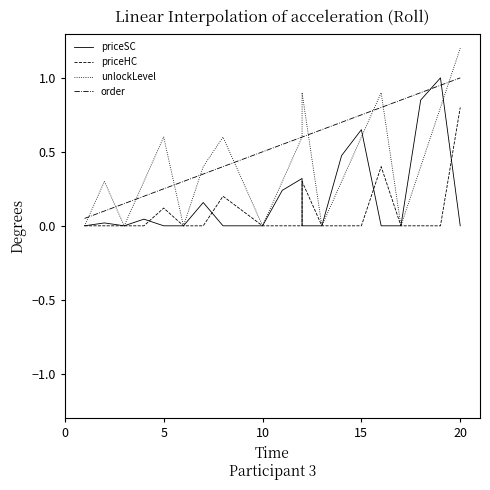

In unlockLevel, how many points are higher than both neighbors (excluding endpoints)?

5